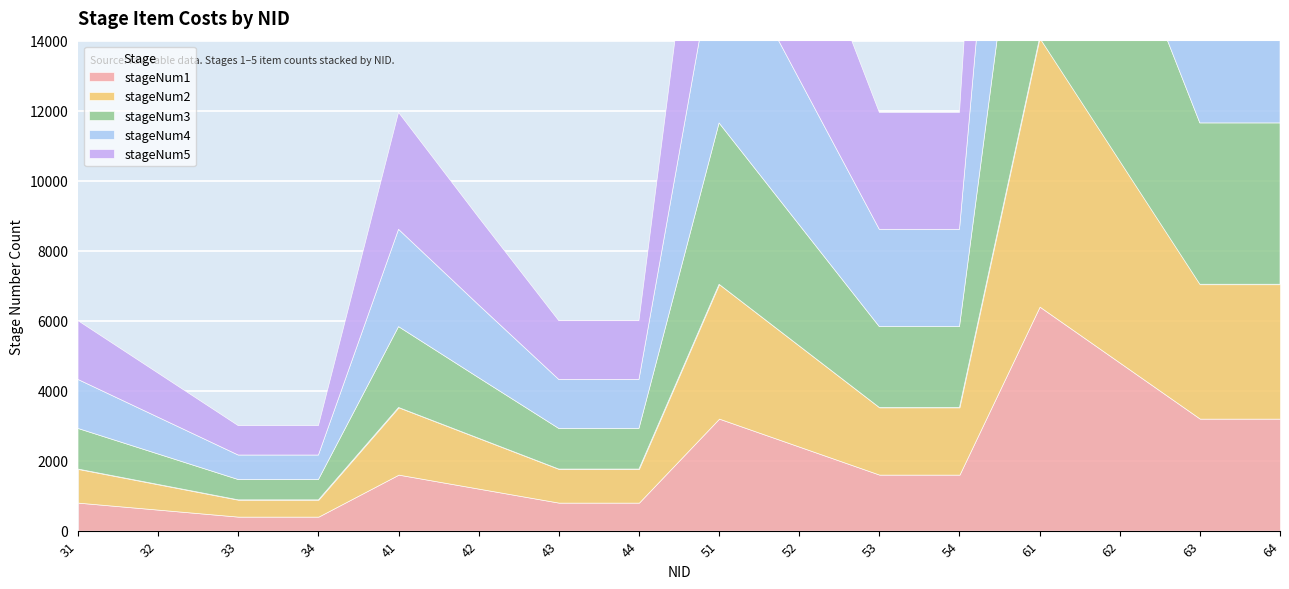

What is the average value of the stageNum4 series?

3577